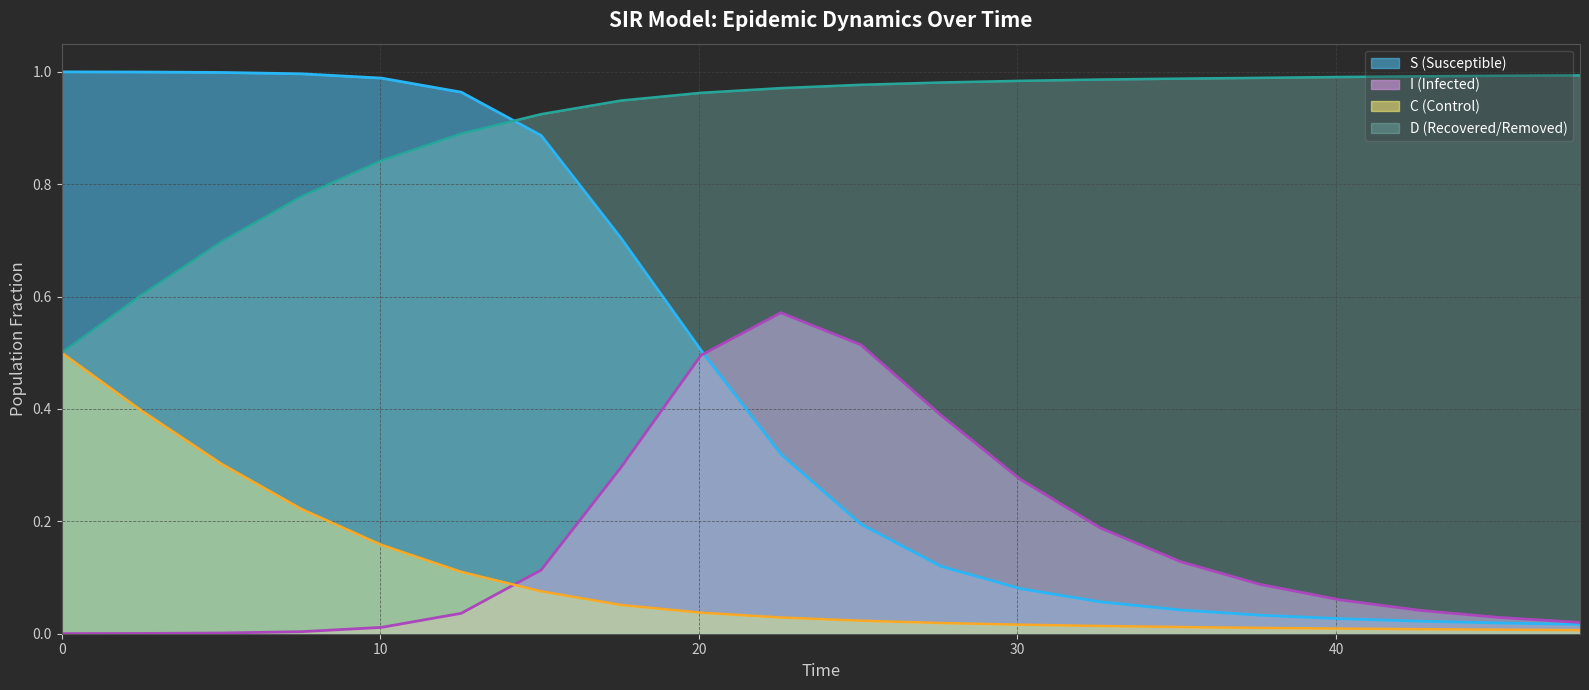

Rank the series by their maximum value, from lowest to highest.

C, I, D, S